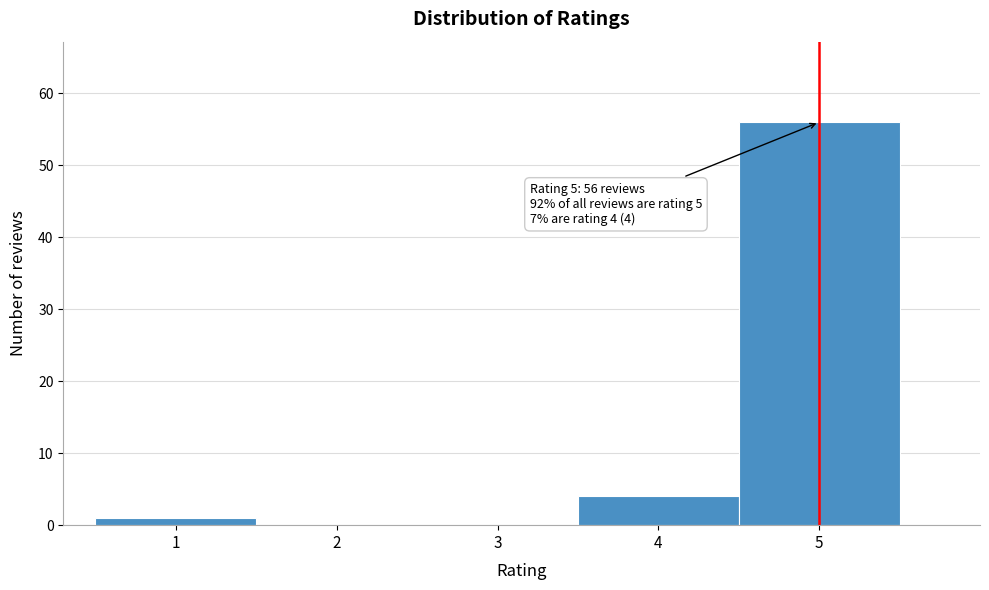

Over which range of the x-axis is the bar tallest?

4.5 to 5.5